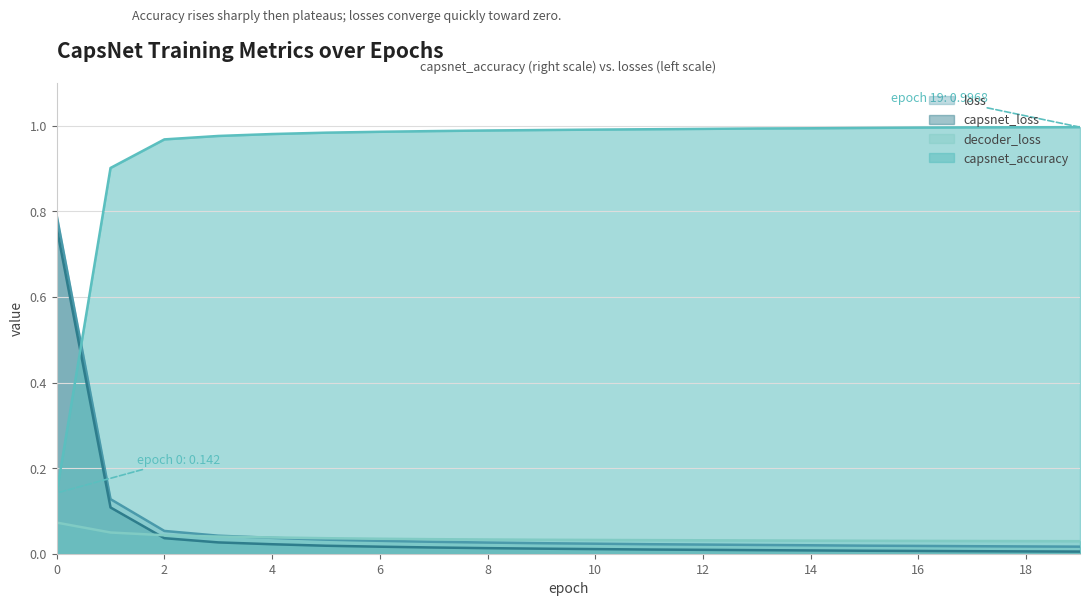

Does the chart display data point markers on the line(s)?

No